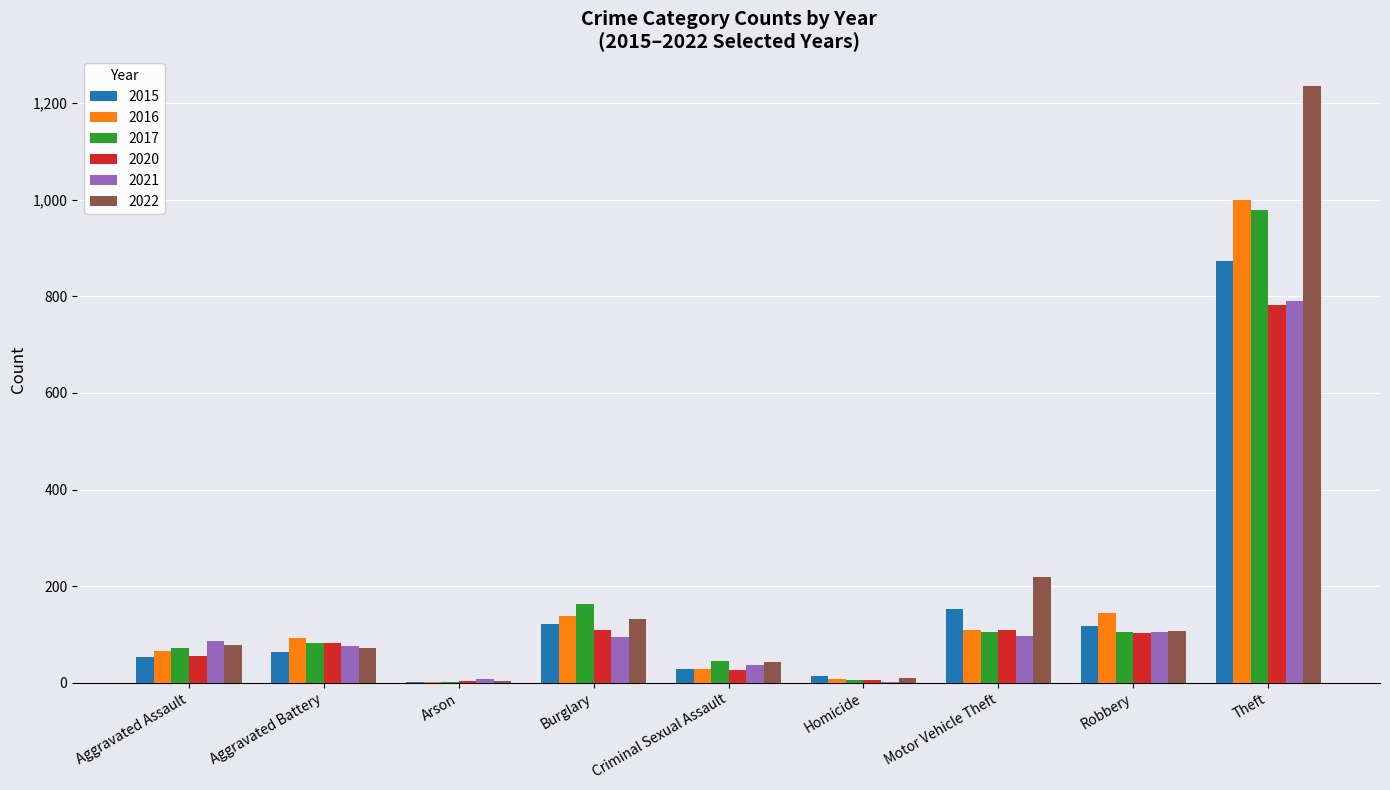

What is the sum of all 2016 values?

1589